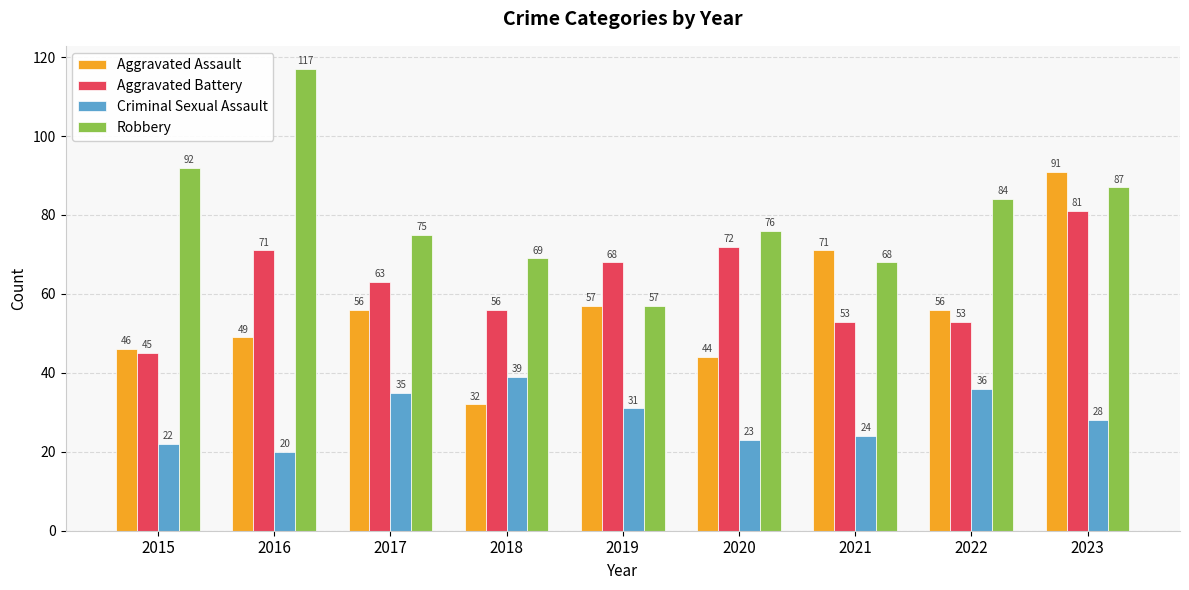

What is the highest value of the Aggravated Battery series?

81